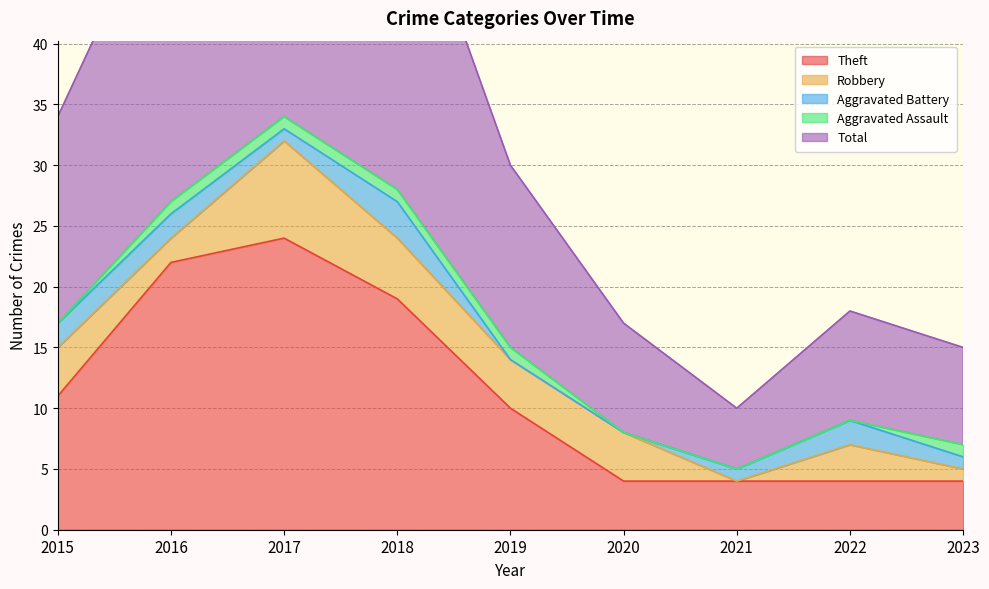

Which series has the largest total across all categories?

Total